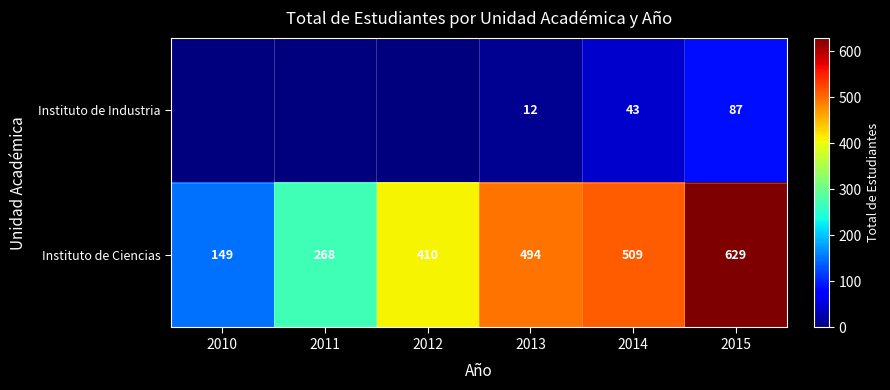

Is it true that Instituto de Industria equals 58 at 2015?

False